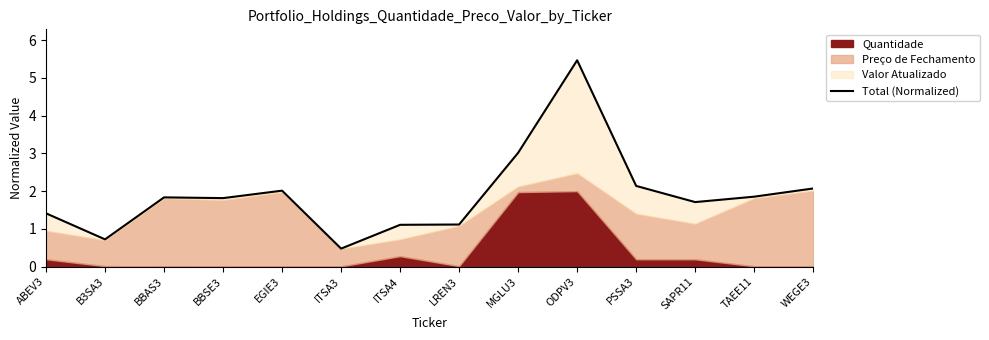

Rank the categories by value from highest to lowest.

ODPV3, MGLU3, PSSA3, WEGE3, EGIE3, TAEE11, BBAS3, BBSE3, SAPR11, ABEV3, LREN3, ITSA4, B3SA3, ITSA3